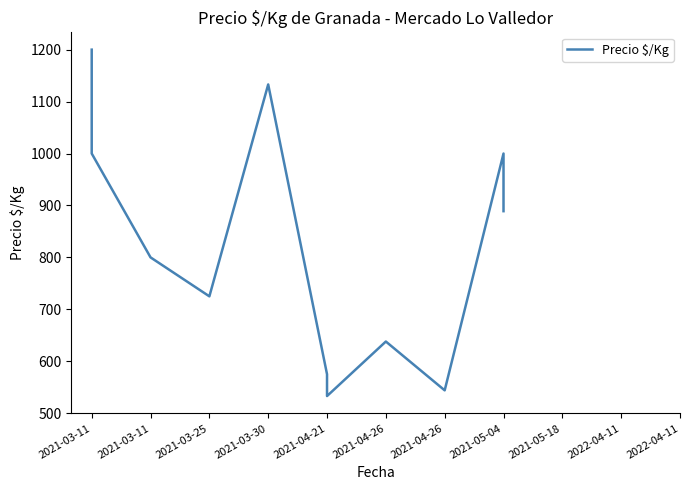

How many values are below 800?

5